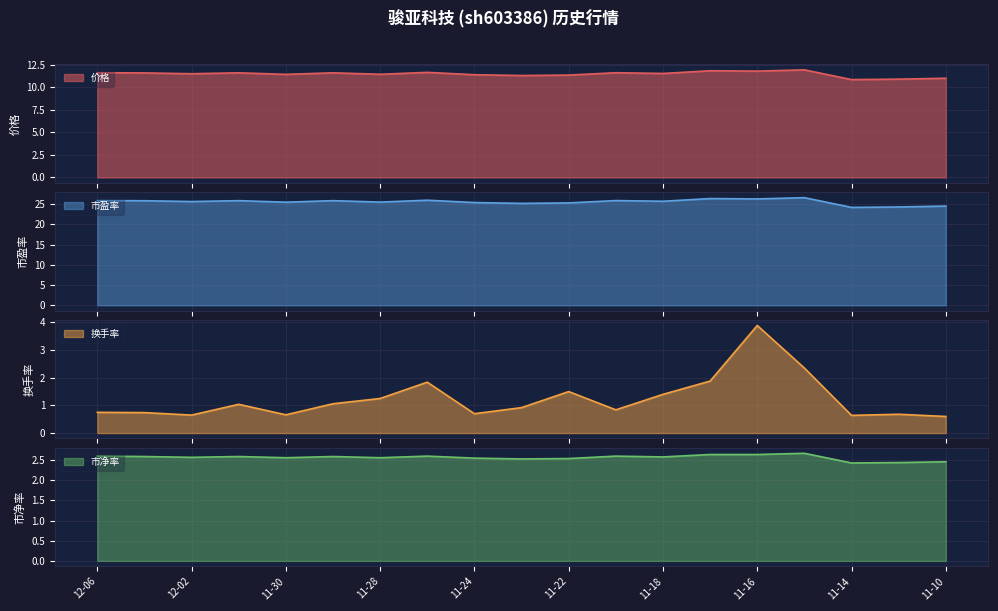

The value of 市净率 at 12-02 is 3.4. True or false?

False